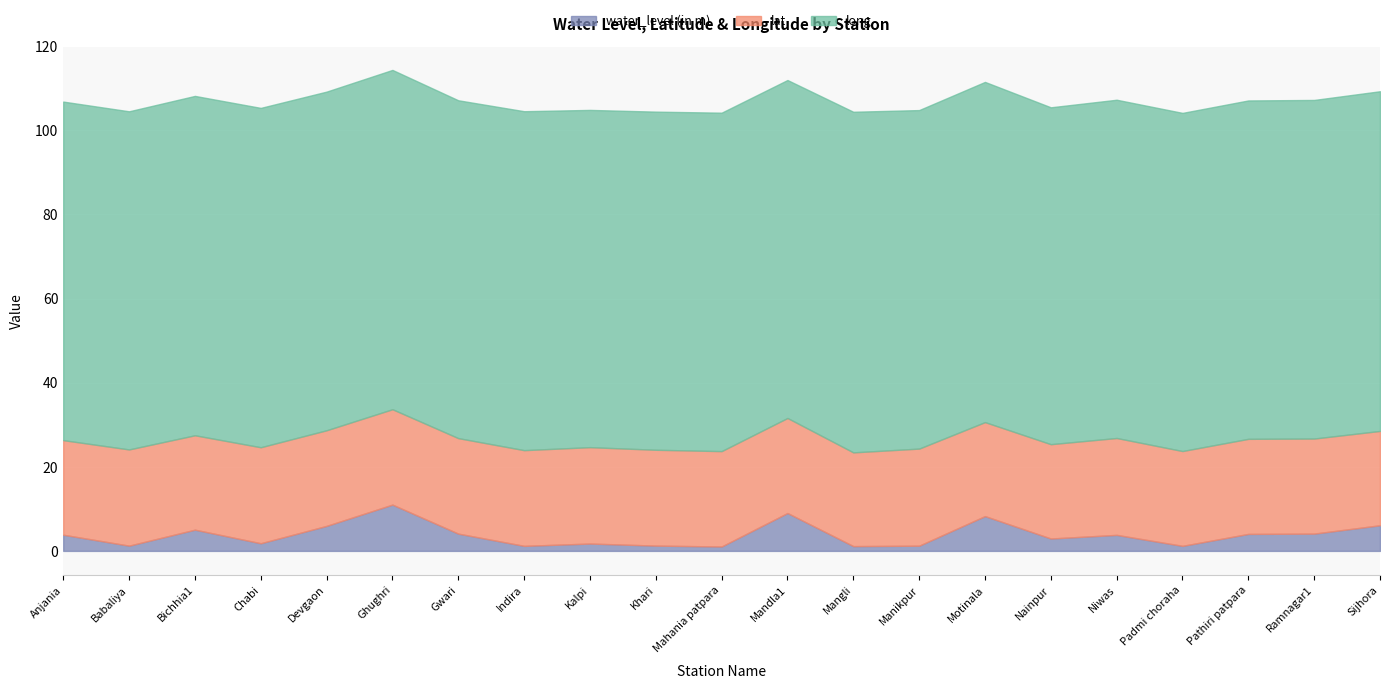

True or false: lat and water_level (in m) cross at least once.

False